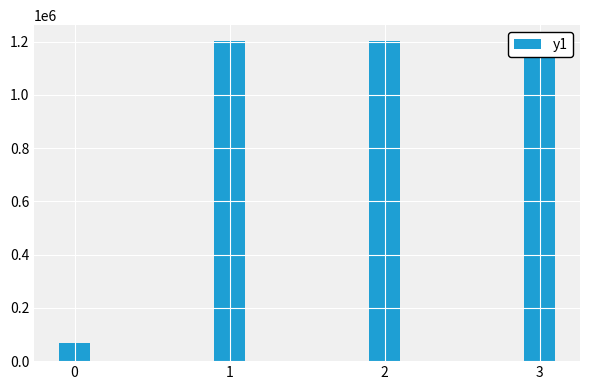

What is the sum of the values at 3 and 1?

2403293